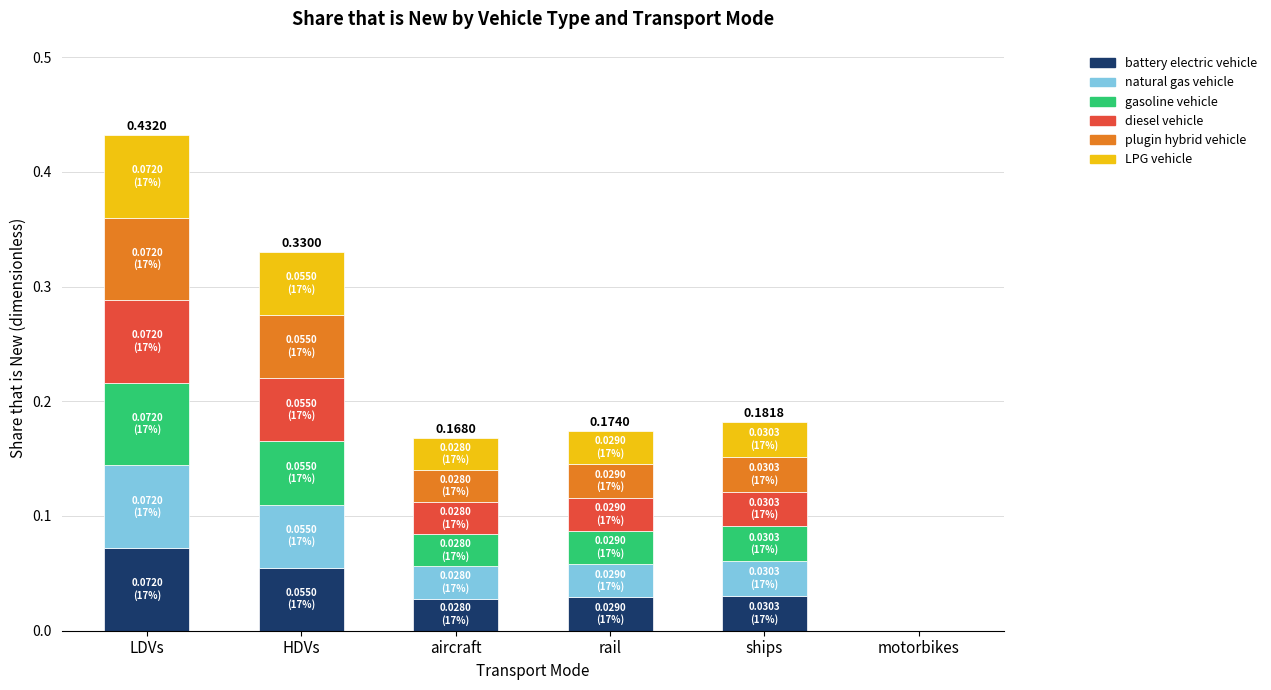

At which category is the sum across all series the highest?

LDVs